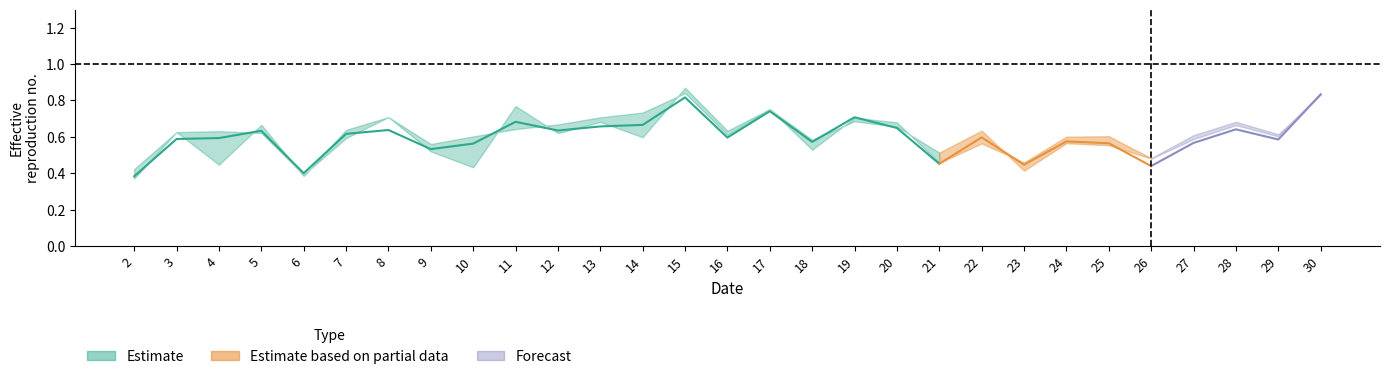

At which label does Average reach its minimum?

2